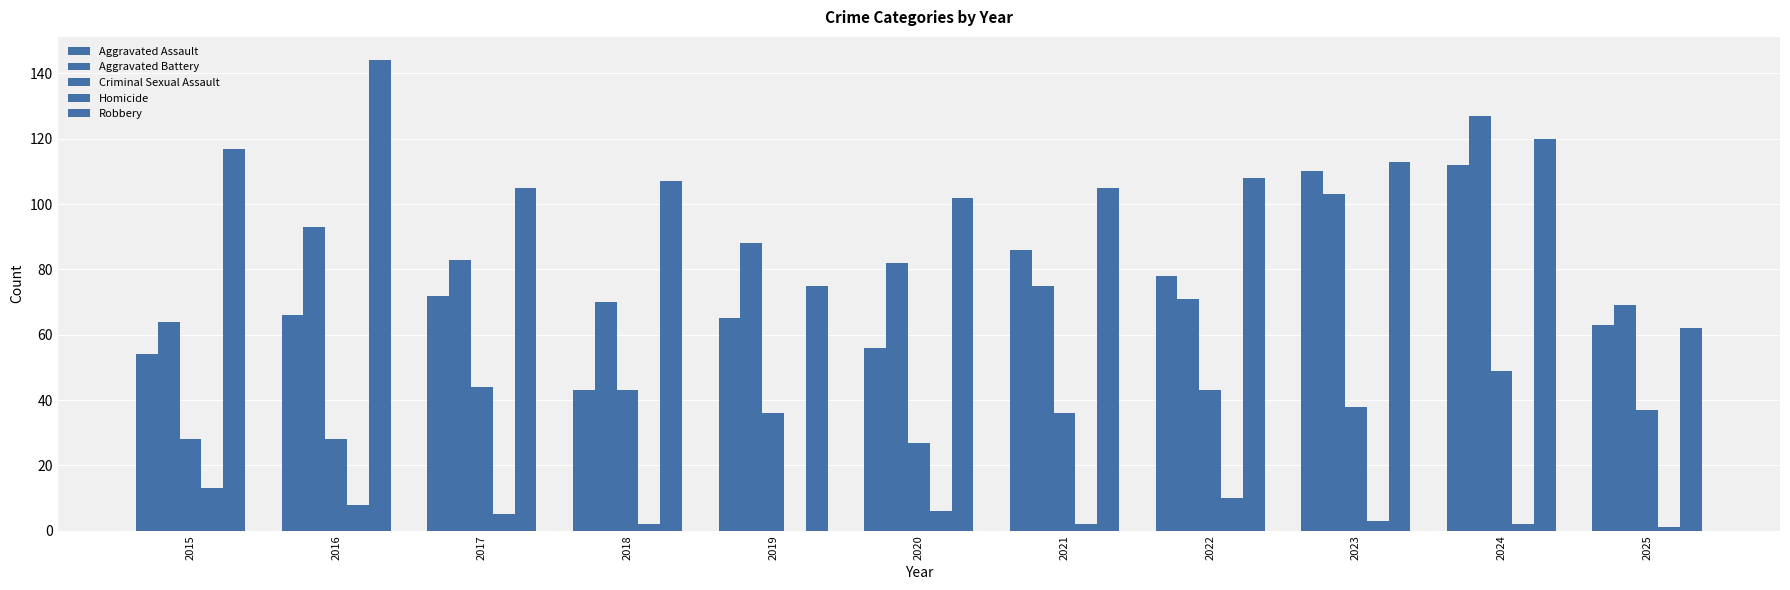

What value does the Aggravated Assault series have at 2025, to the nearest 10?

60